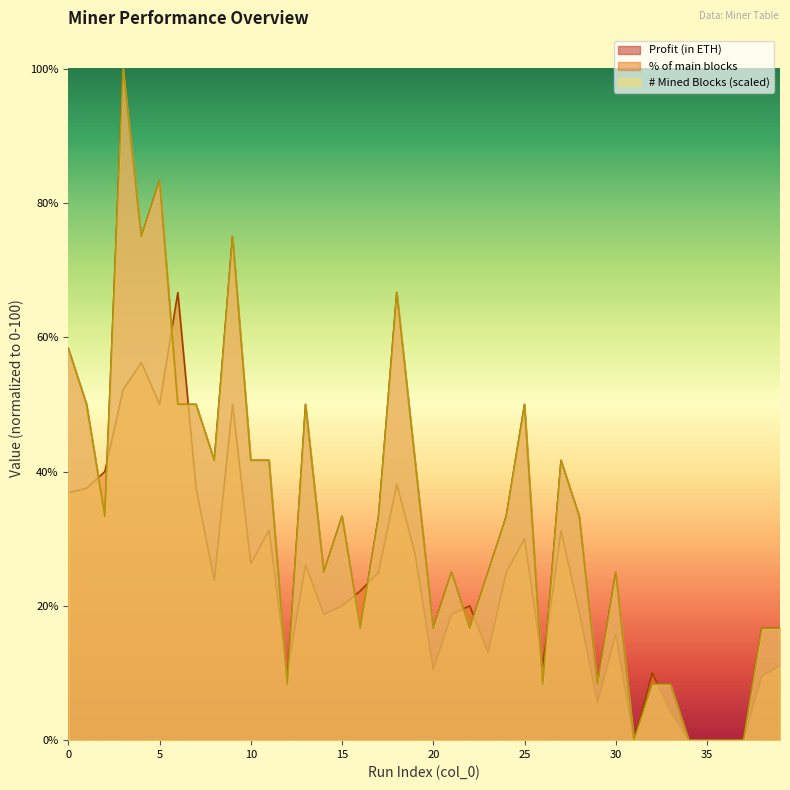

At which label does # Mined Blocks reach its minimum?

31